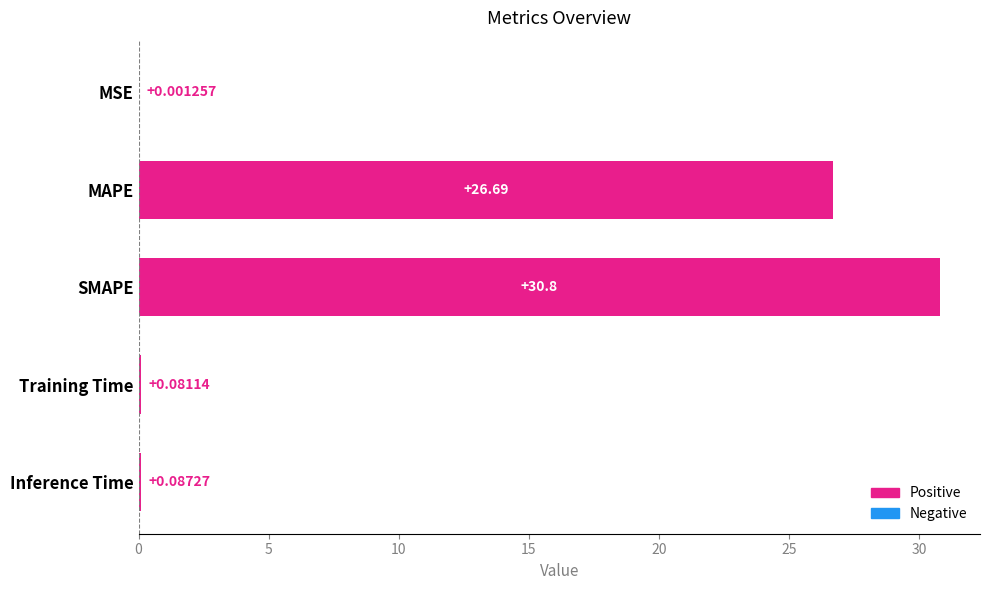

What is the change in value from MSE to Inference Time?

+0.1